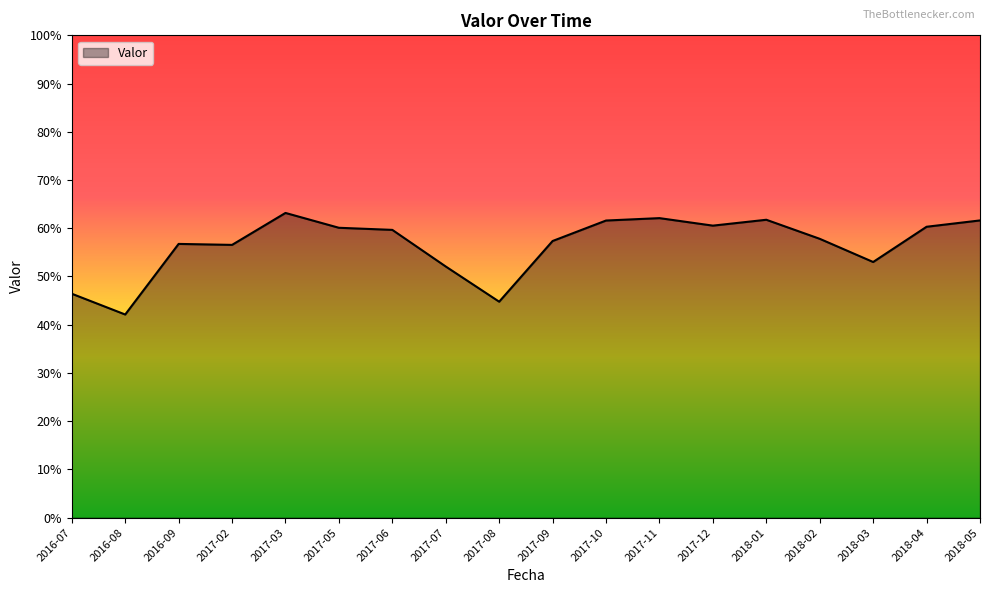

List the labels in order of value, smallest first.

2016-08, 2017-08, 2016-07, 2017-07, 2018-03, 2017-02, 2016-09, 2017-09, 2018-02, 2017-06, 2017-05, 2018-04, 2017-12, 2017-10, 2018-05, 2018-01, 2017-11, 2017-03